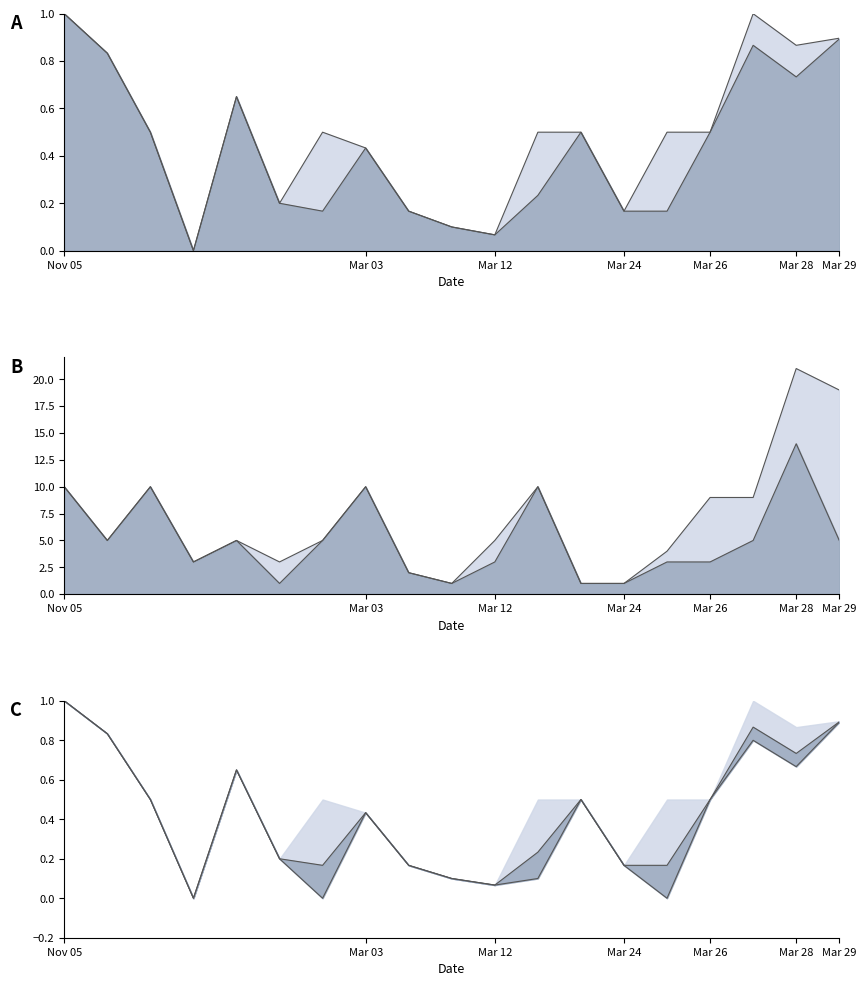

The value of trade quantity at Mar/16/2011 is 10.0. True or false?

True